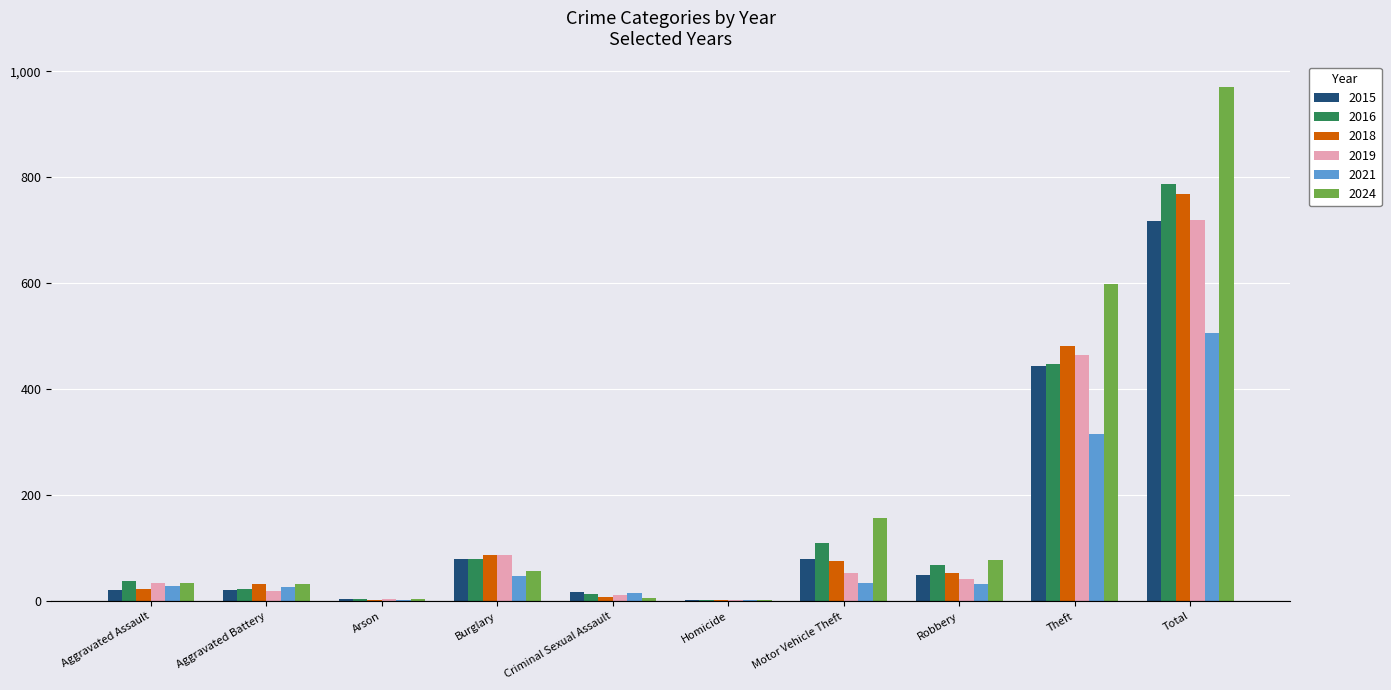

At which category does the chart reach its peak across all series?

Total